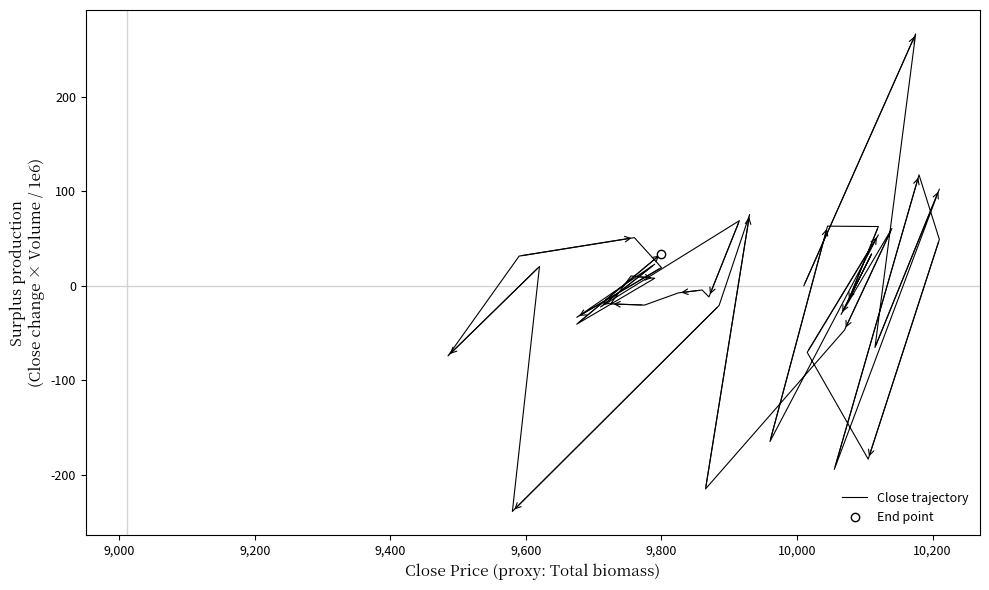

What is the sum of all values?

-330.7